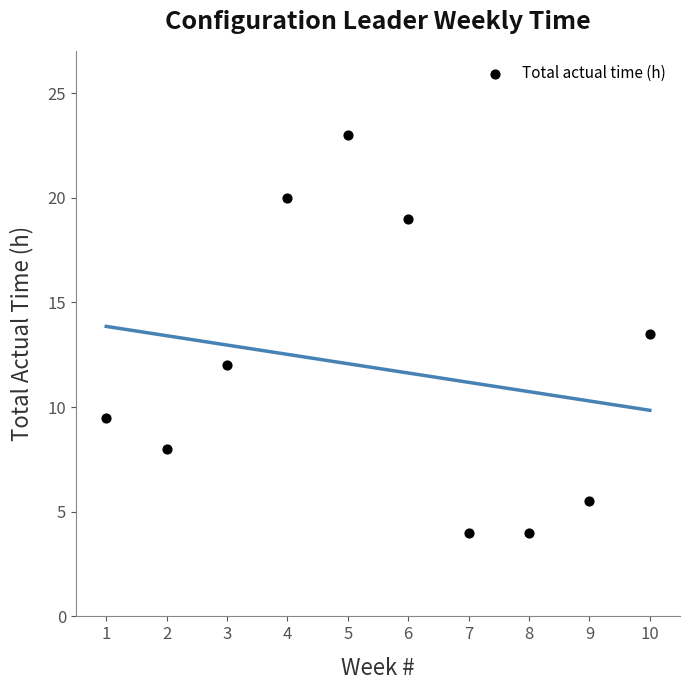

What Y value in the scatter plot is closest to 13?

13.5